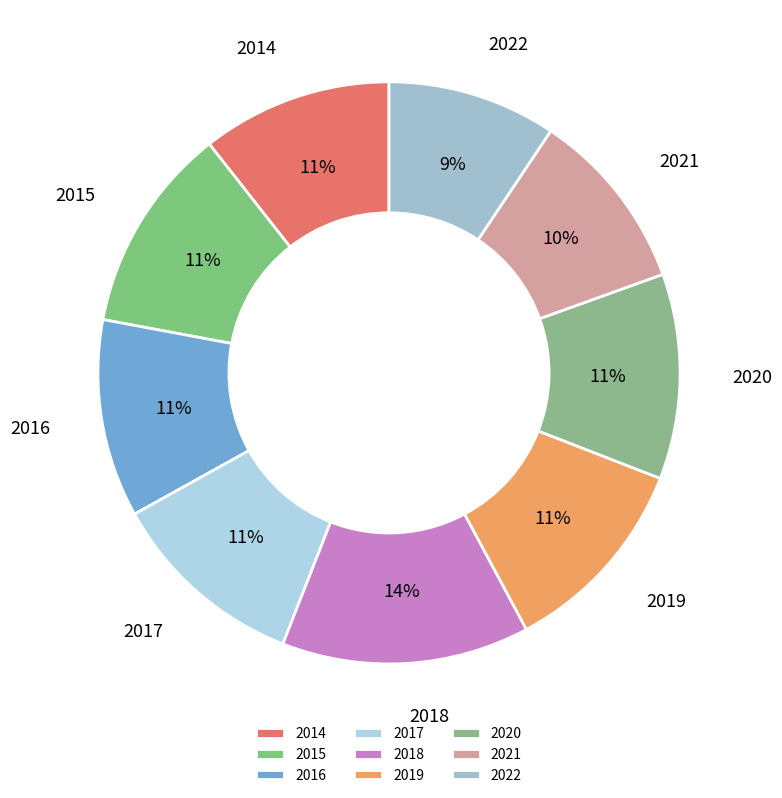

Count the number of slices in the pie.

9